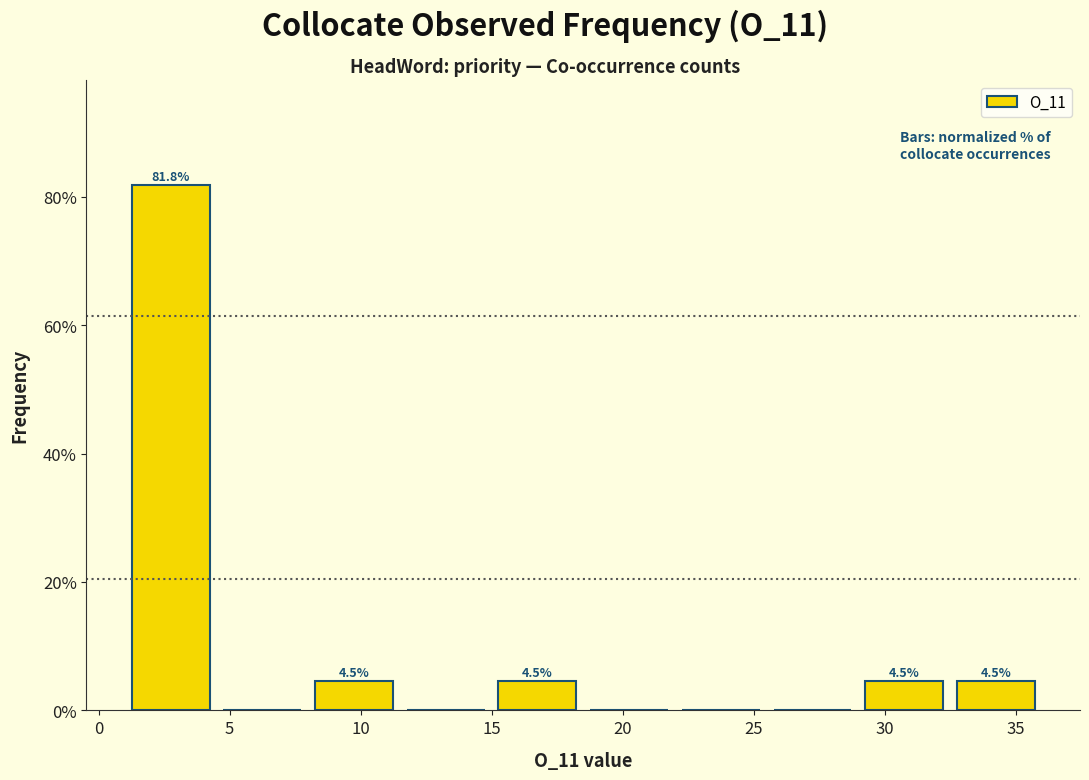

Which range on the x-axis has the tallest bar?

1.0 to 4.5